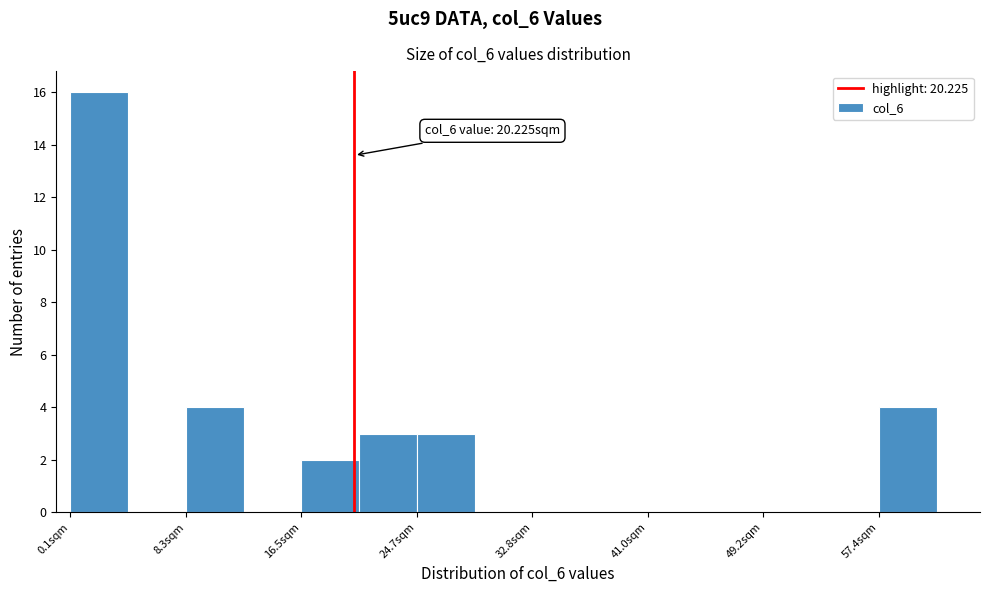

Over which range of the x-axis is the bar tallest?

0 to 4